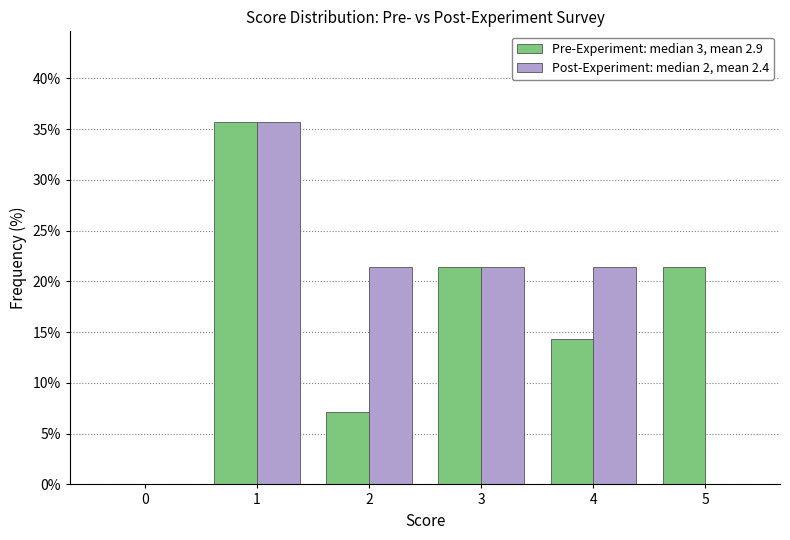

Reading left to right, list all the values displayed in this chart.

Pre-Experiment: median 3, mean 2.9: 0=0.0	1=35.7	2=7.1	3=21.4	4=14.3	5=21.4
Post-Experiment: median 2, mean 2.4: 0=0.0	1=35.7	2=21.4	3=21.4	4=21.4	5=0.0